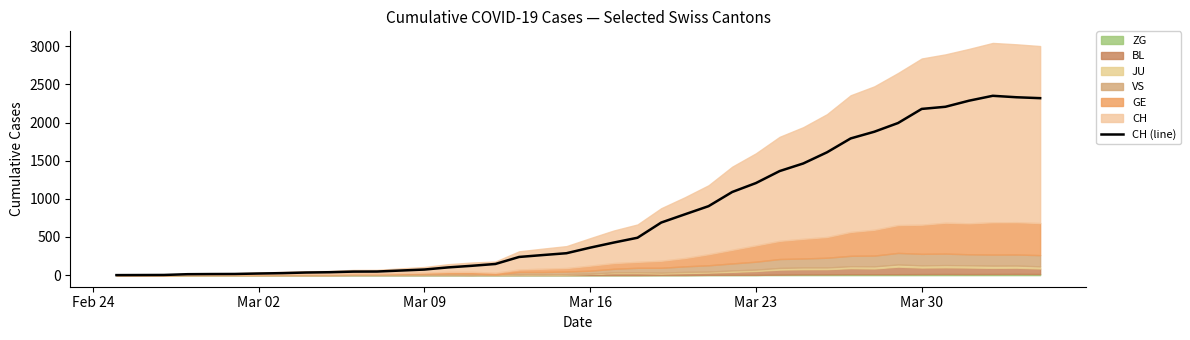

What is the maximum value for CH (line)?

2351